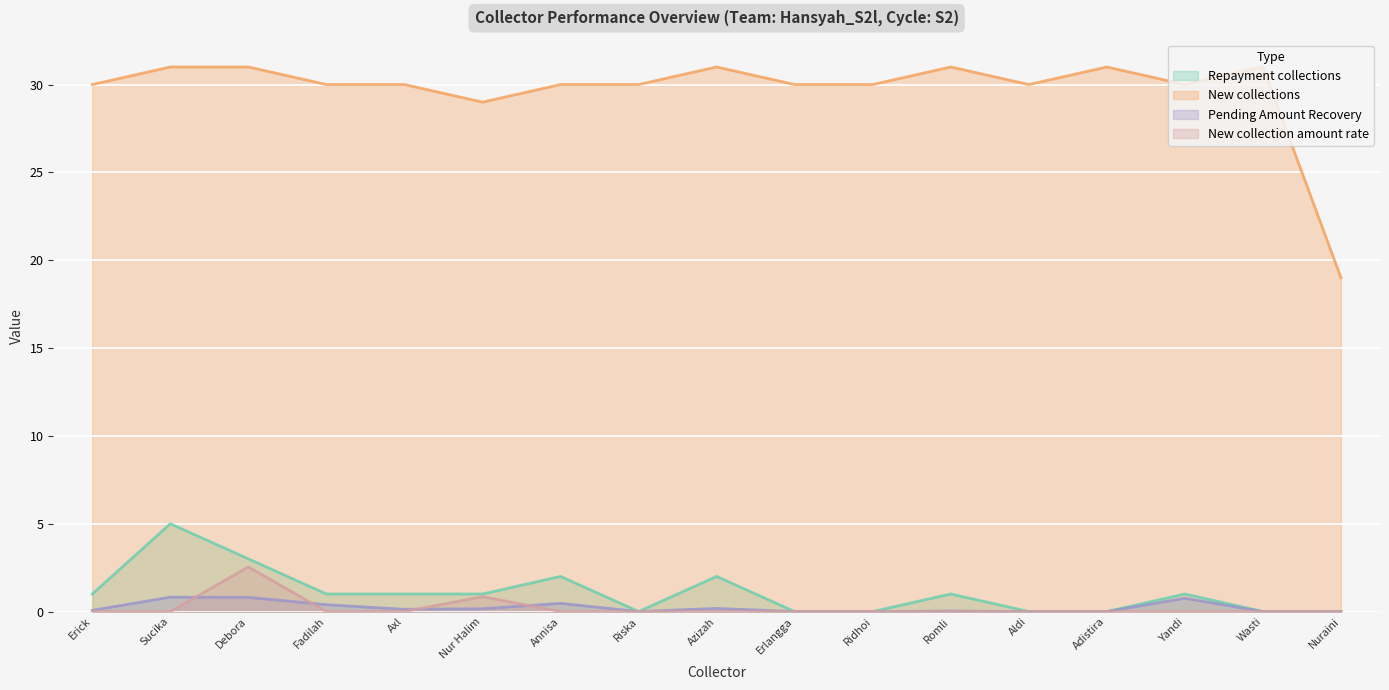

How many lines are shown in the chart?

4